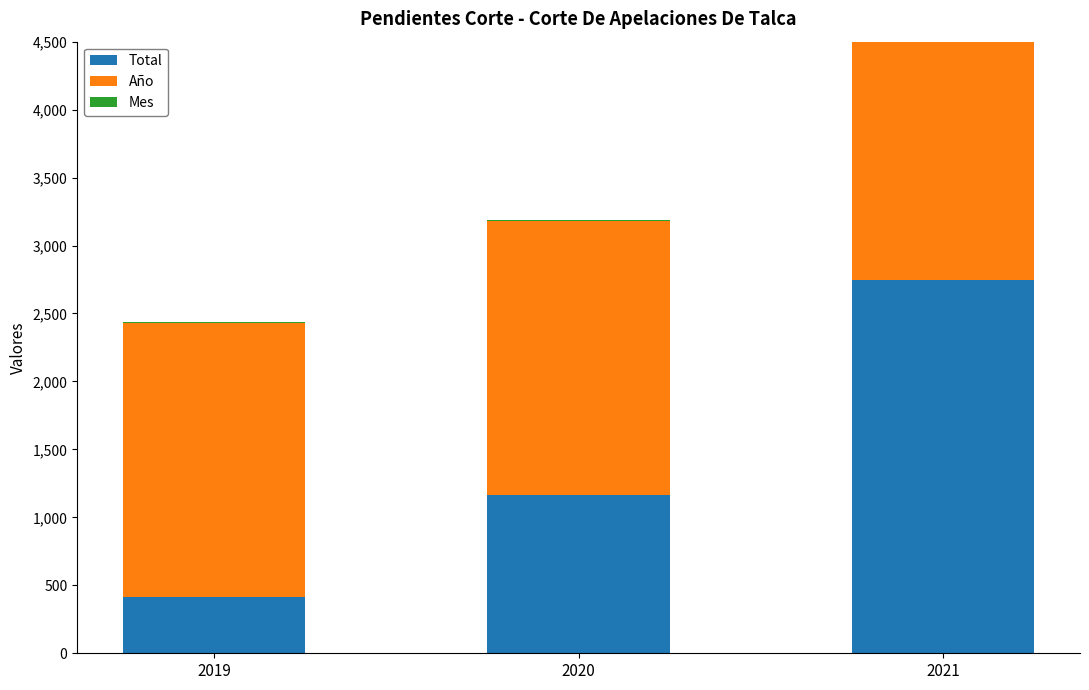

What is the spread (max minus min) of values at 2021?

2744